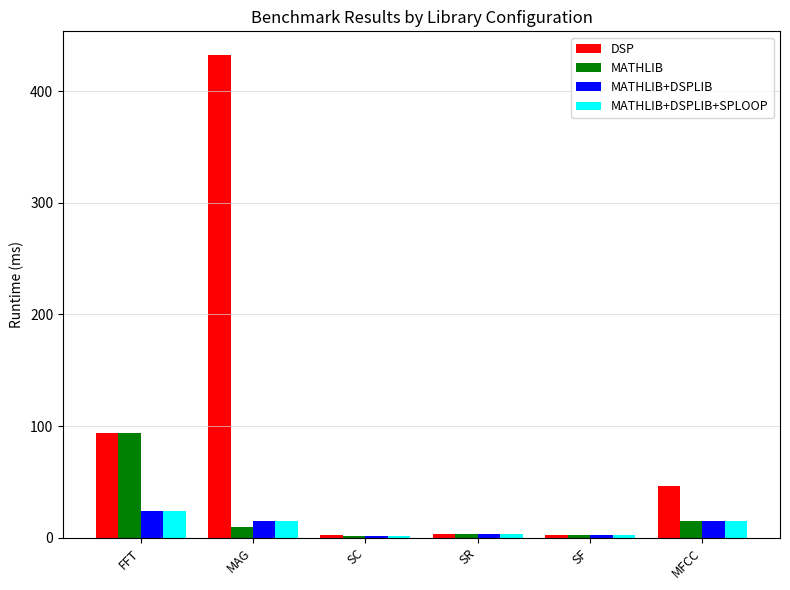

Which series has the largest total across all categories?

DSP